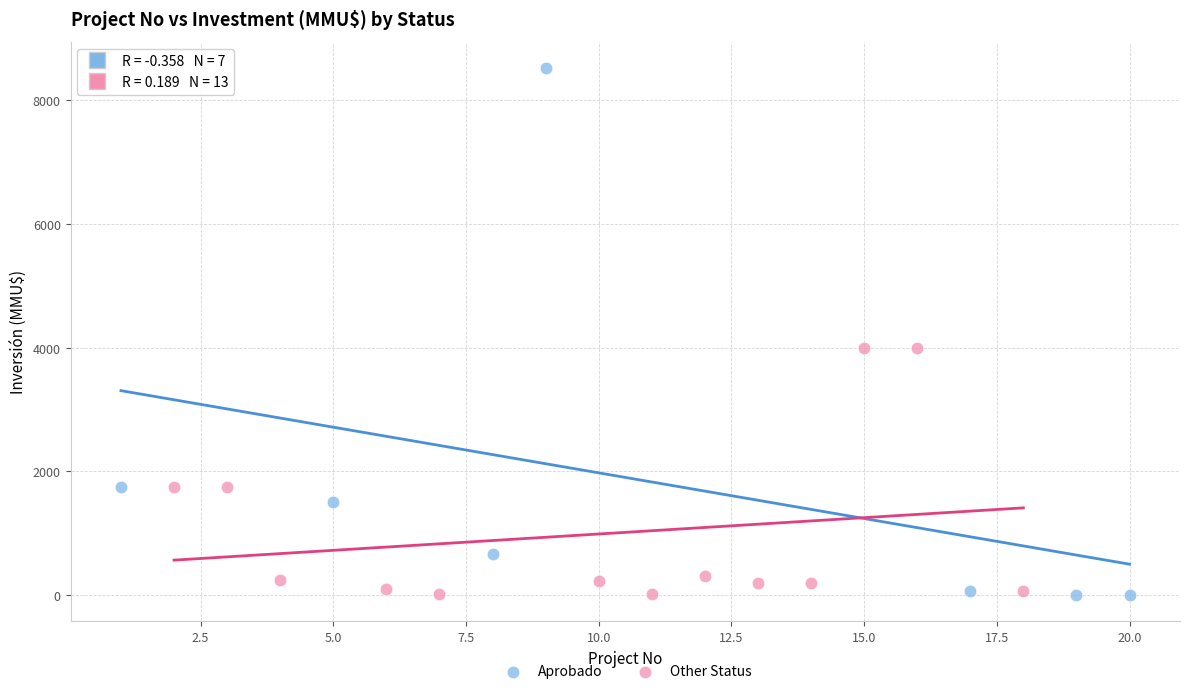

Which series contains the highest Y value?

Aprobado